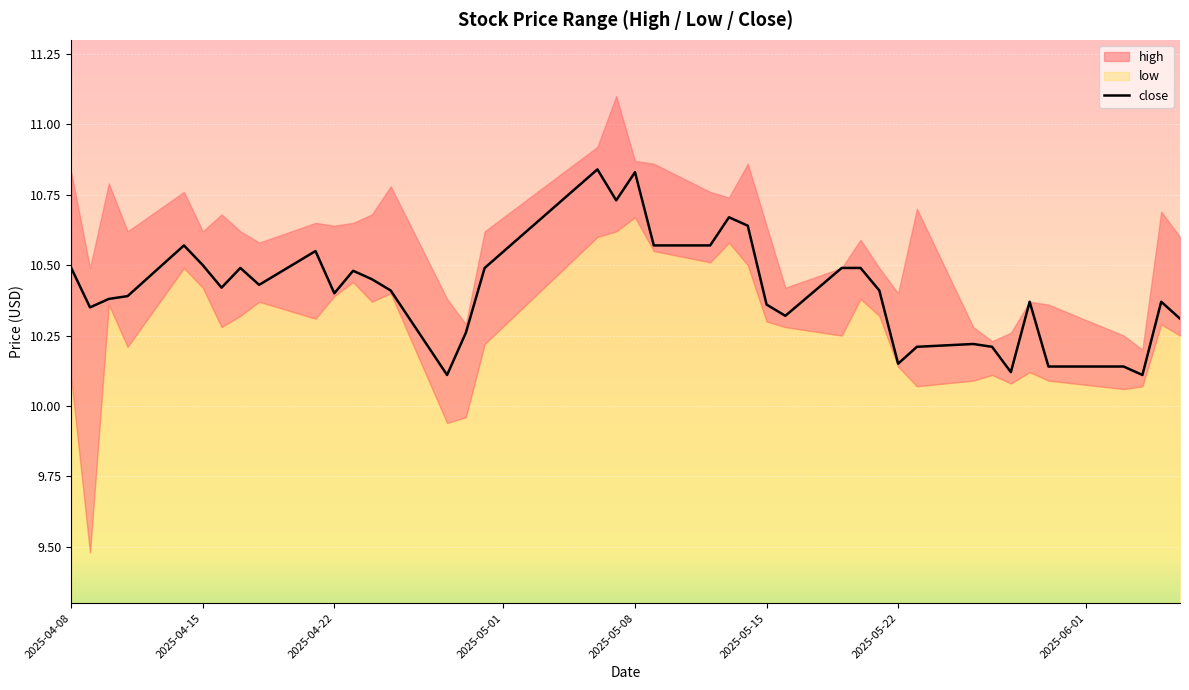

Is it true that close equals 10.5 at 2025-04-08?

True